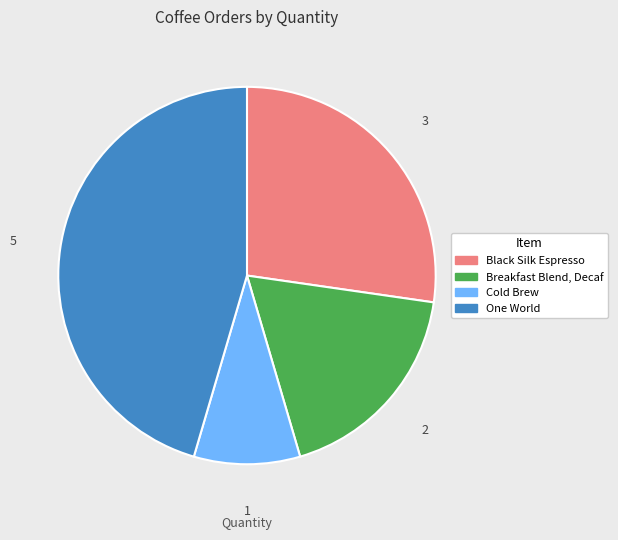

Does any single category account for the majority?

No